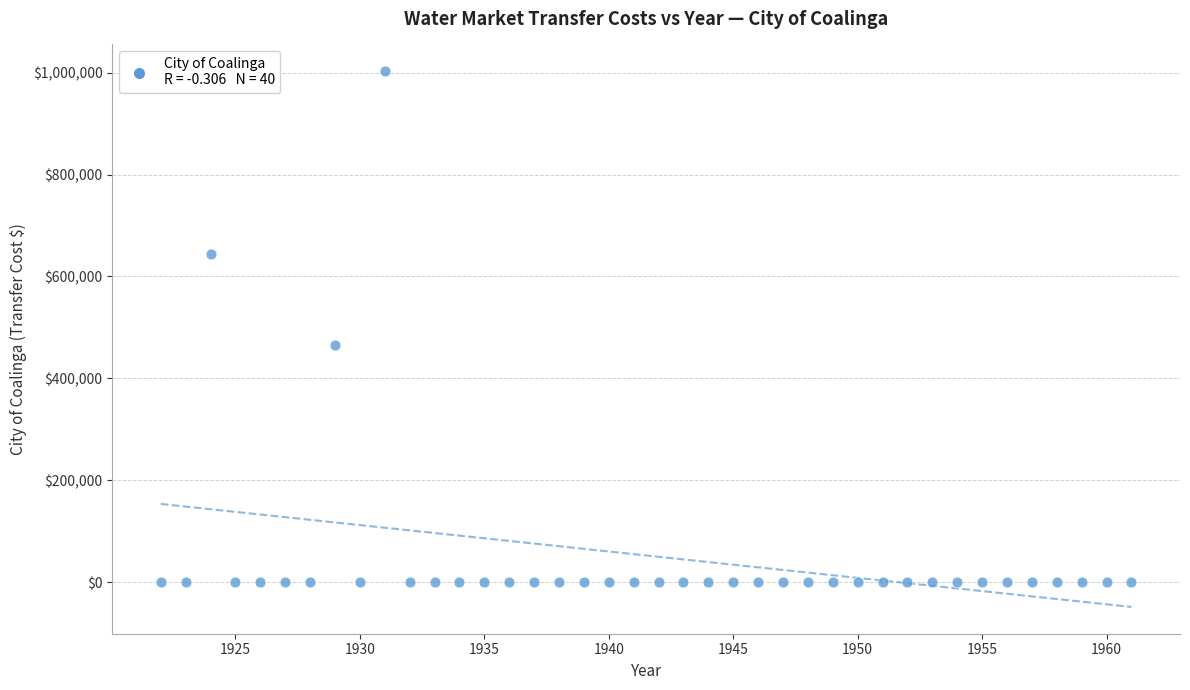

What Y value in the scatter plot is closest to 501319?

466196.8